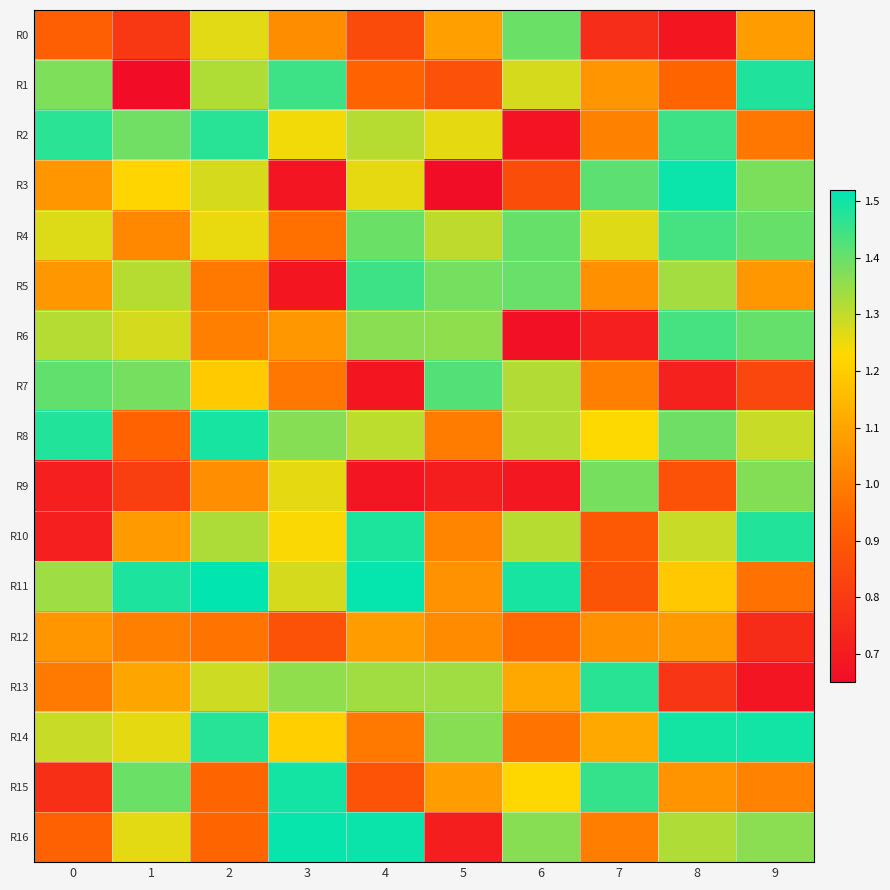

What is the total value across all series at 0?

19.2